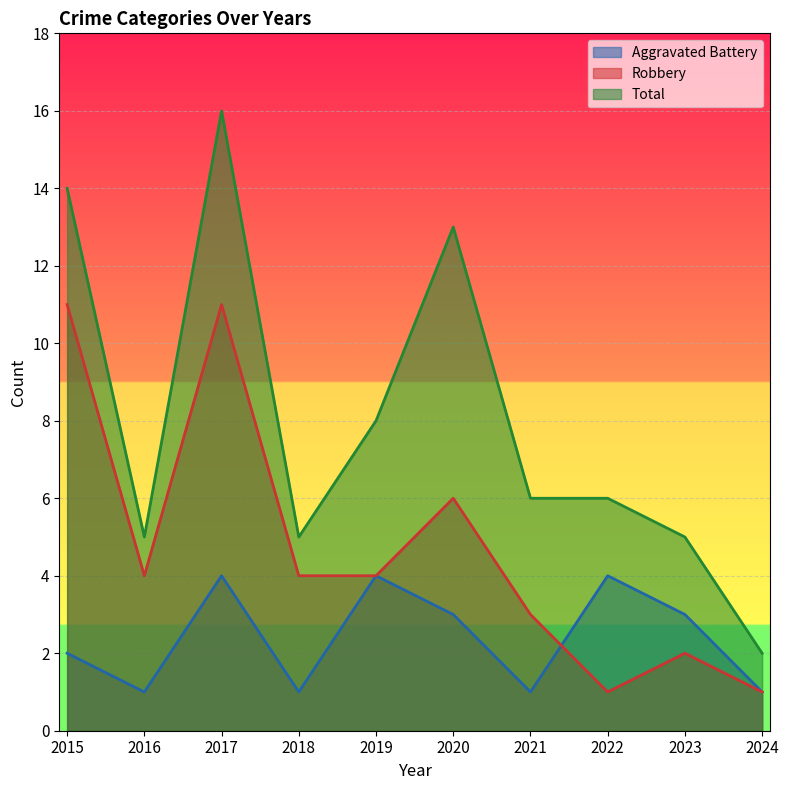

How many lines are shown in the chart?

3